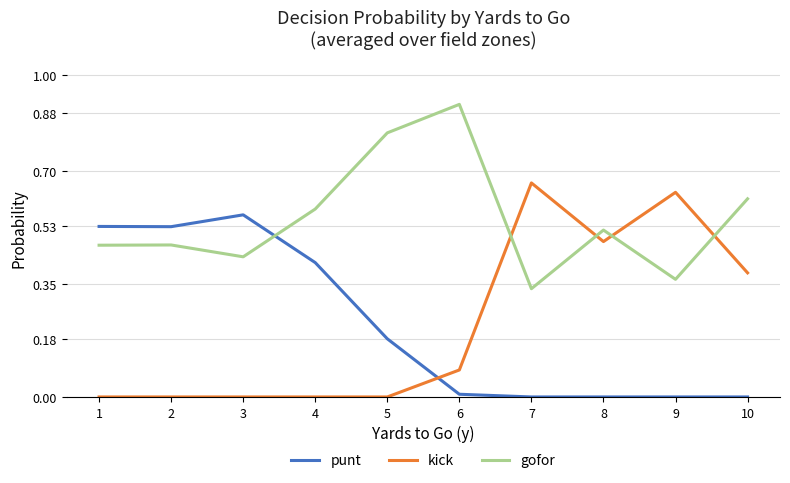

Which category has the highest value in the gofor series?

6